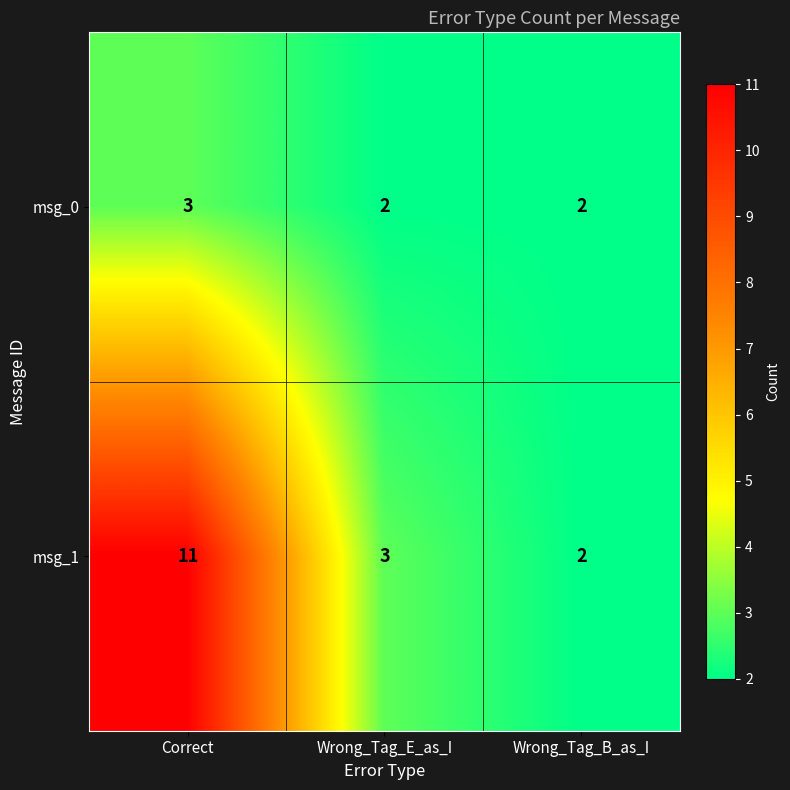

List the series in order of their overall mean, lowest first.

msg_0, msg_1